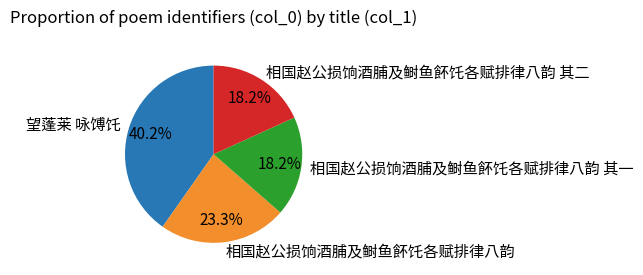

How many slices are in this pie chart?

4